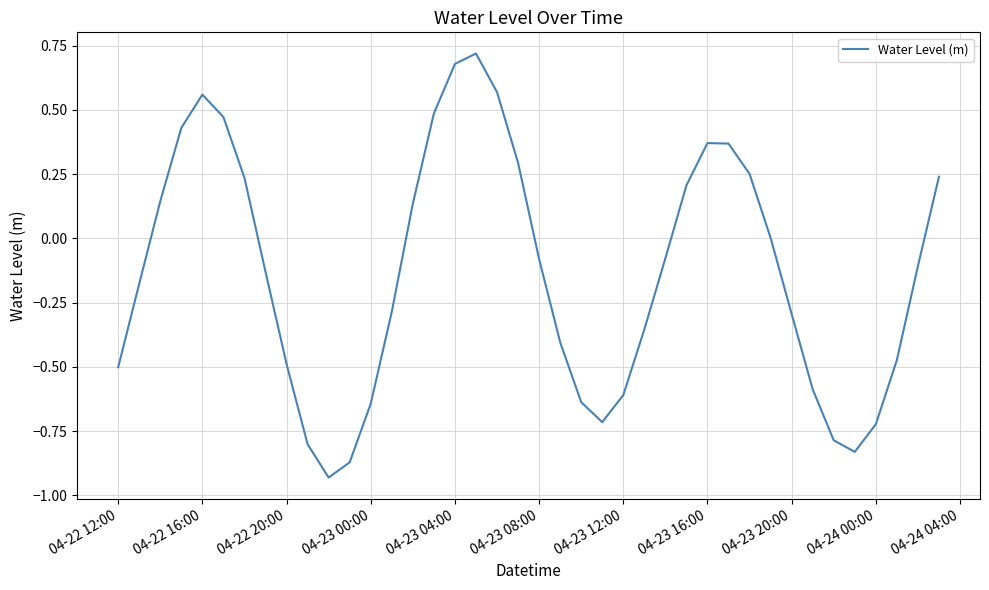

How many categories are shown in the chart?

40